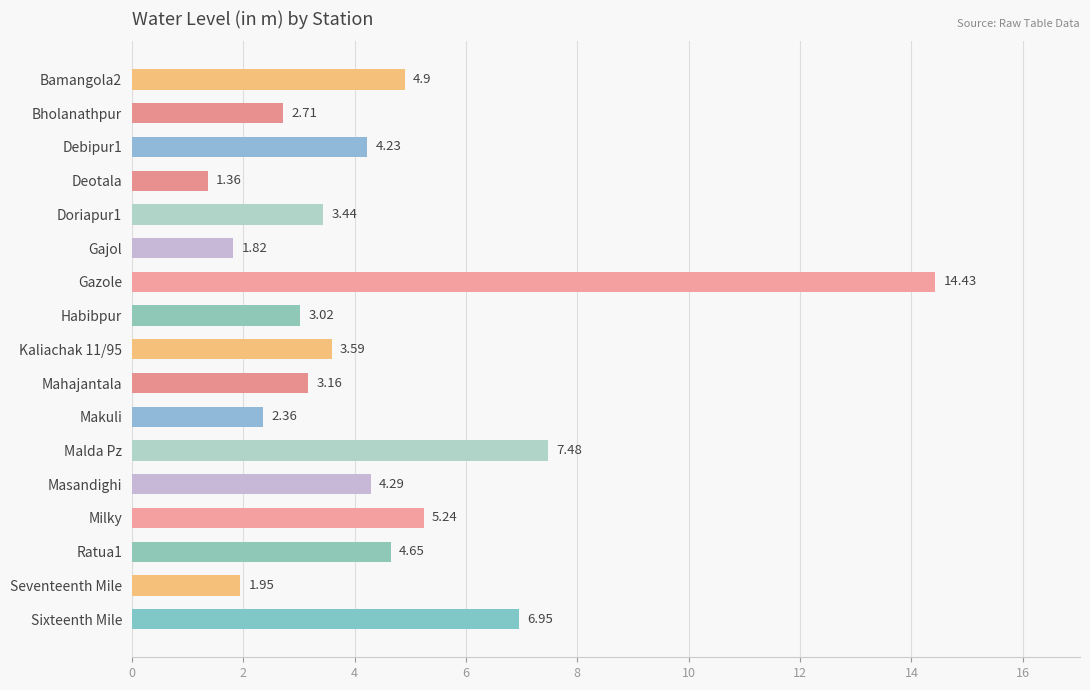

Between Debipur1 and Bholanathpur, which is larger?

Debipur1